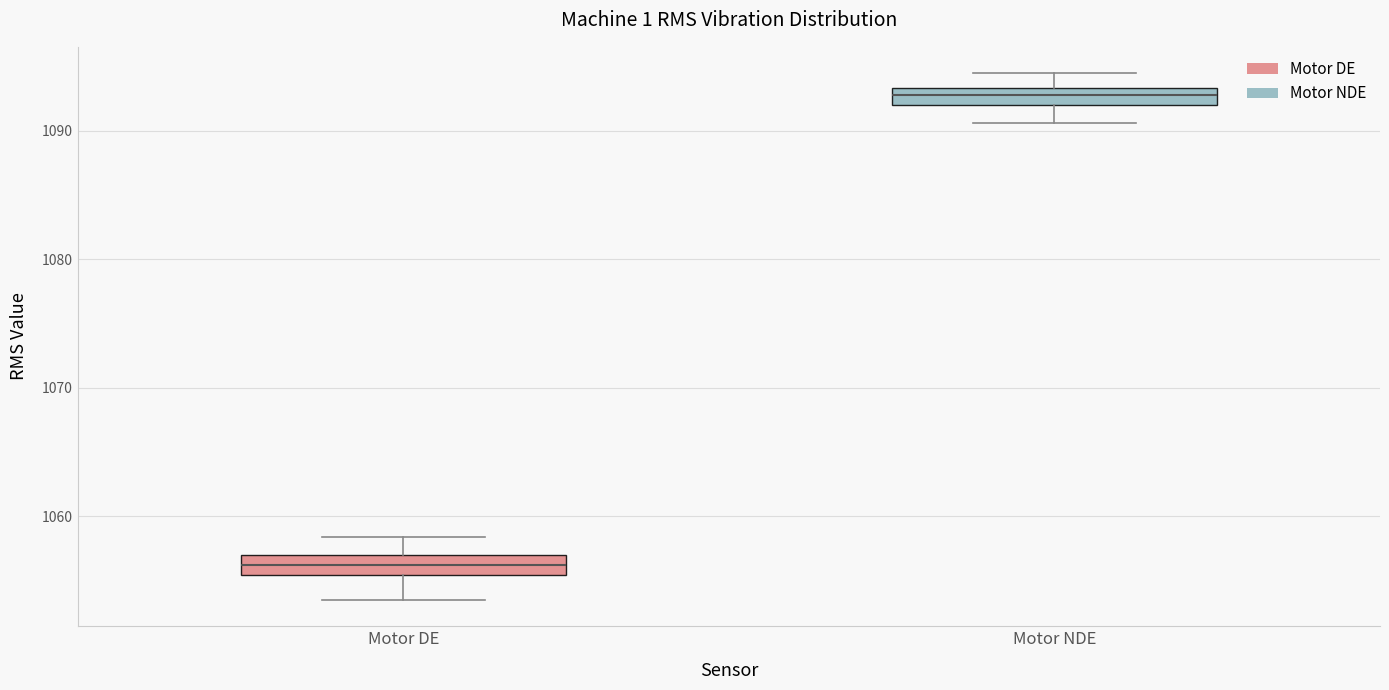

Where is the lower edge of the box for Motor NDE on the y-axis? The values are not printed on the chart, so give them approximately, as read against the axis.

1092